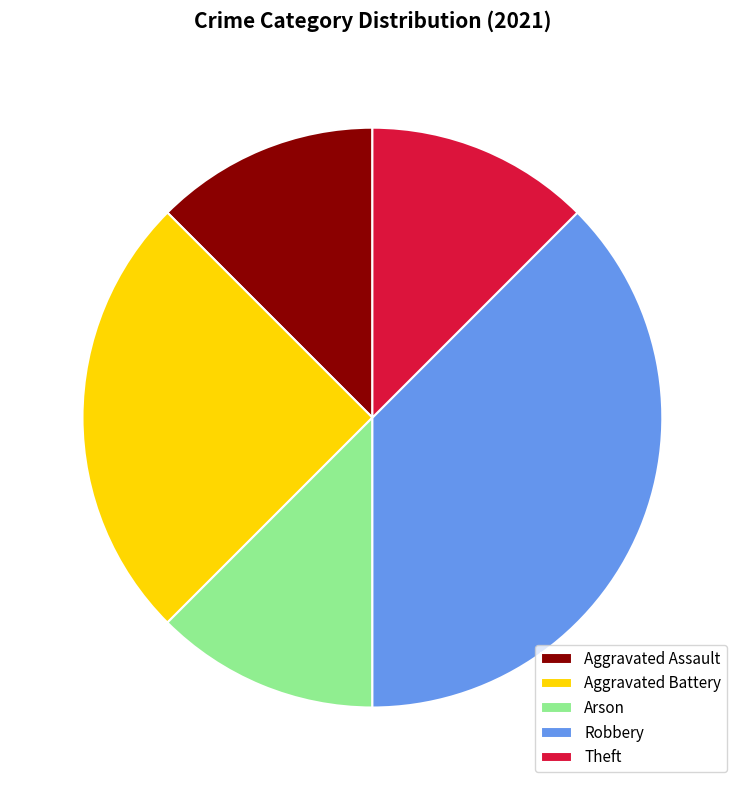

Between Aggravated Assault and Aggravated Battery, which is larger?

Aggravated Battery